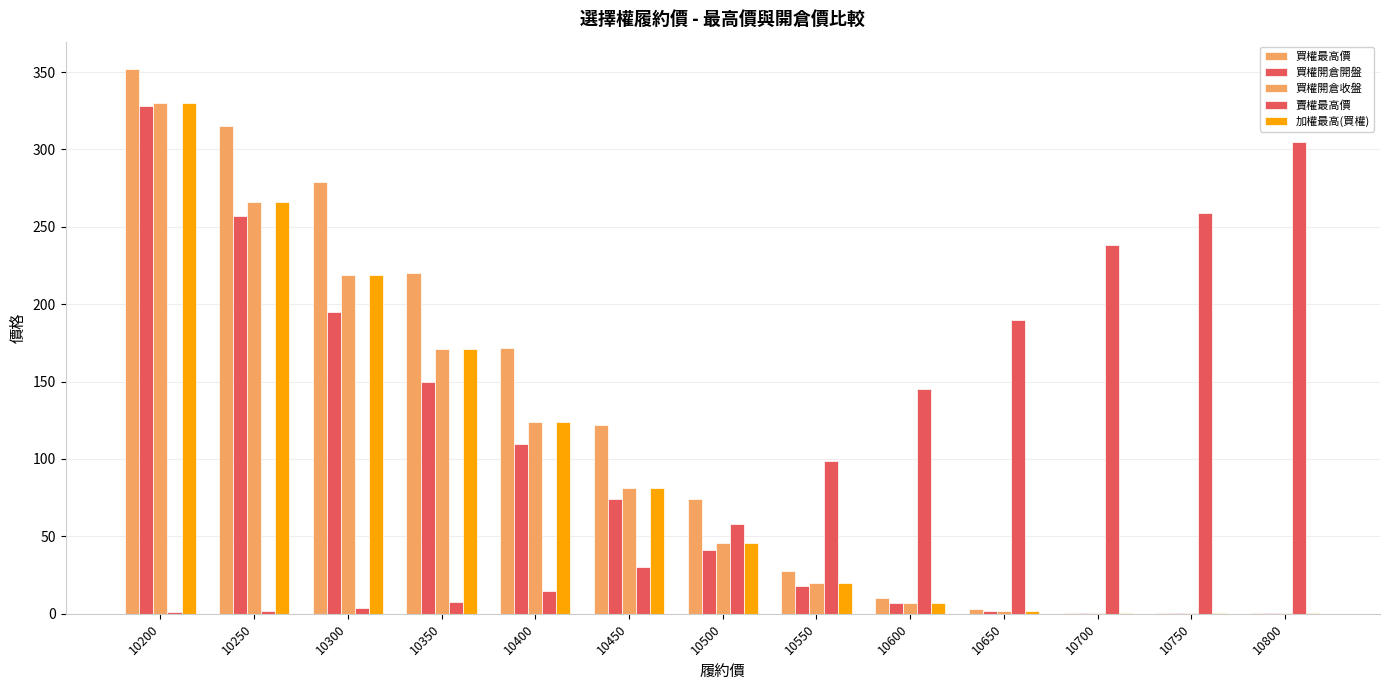

Reading left to right, what are all the values shown in this chart?

買權最高價: 10200=352.0	10250=315.0	10300=279.0	10350=220.0	10400=172.0	10450=122.0	10500=74.0	10550=27.5	10600=10.5	10650=3.0	10700=0.7	10750=0.8	10800=0.2
買權開倉開盤: 10200=328.0	10250=257.0	10300=195.0	10350=150.0	10400=110.0	10450=74.0	10500=41.0	10550=18.0	10600=6.8	10650=1.5	10700=0.5	10750=0.8	10800=0.2
買權開倉收盤: 10200=330.0	10250=266.0	10300=219.0	10350=171.0	10400=124.0	10450=81.0	10500=45.5	10550=20.0	10600=6.8	10650=1.9	10700=0.5	10750=0.2	10800=0.2
賣權最高價: 10200=1.1	10250=1.8	10300=3.5	10350=7.4	10400=15.0	10450=30.5	10500=58.0	10550=99.0	10600=145.0	10650=190.0	10700=238.0	10750=259.0	10800=305.0
加權最高(買權): 10200=330.0	10250=266.0	10300=219.0	10350=171.0	10400=124.0	10450=81.0	10500=45.5	10550=20.0	10600=6.8	10650=1.9	10700=0.5	10750=0.2	10800=0.2